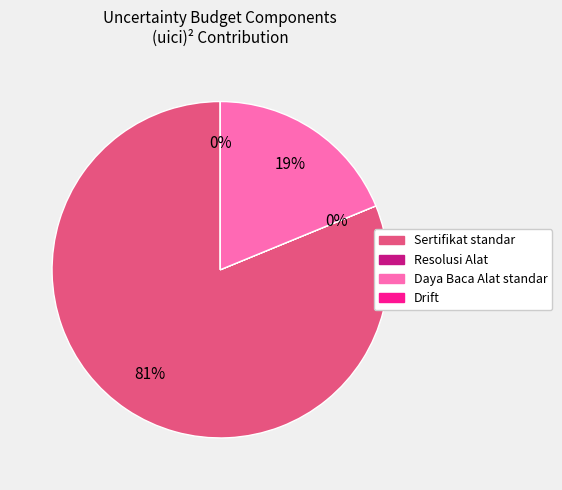

How much of the chart is everything except Sertifikat standar?

18.8%